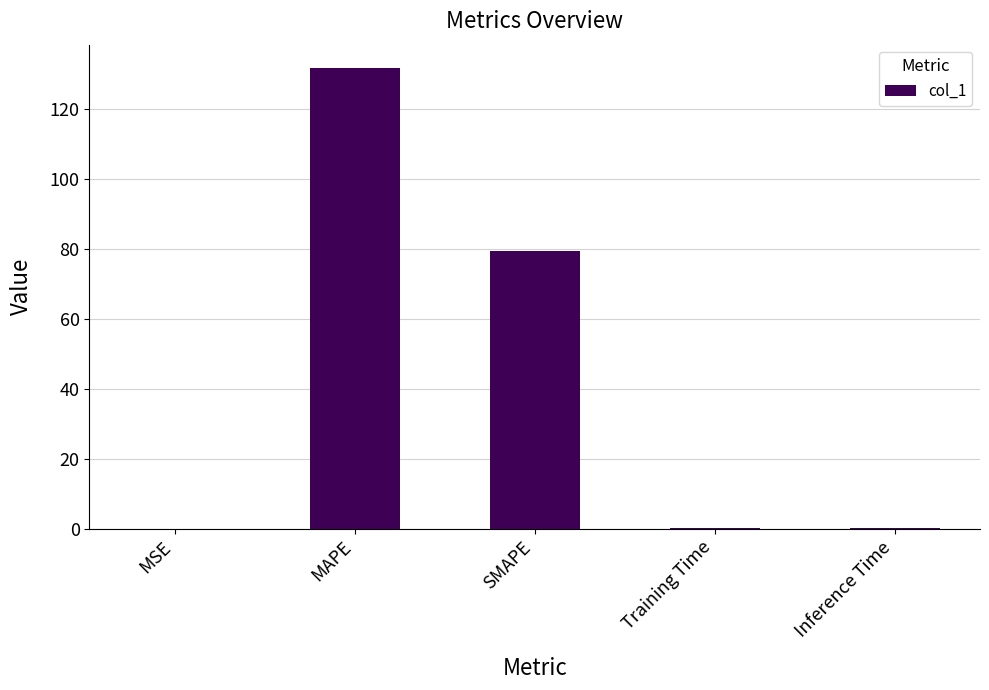

True or false: the data shows 30.9 at SMAPE.

False